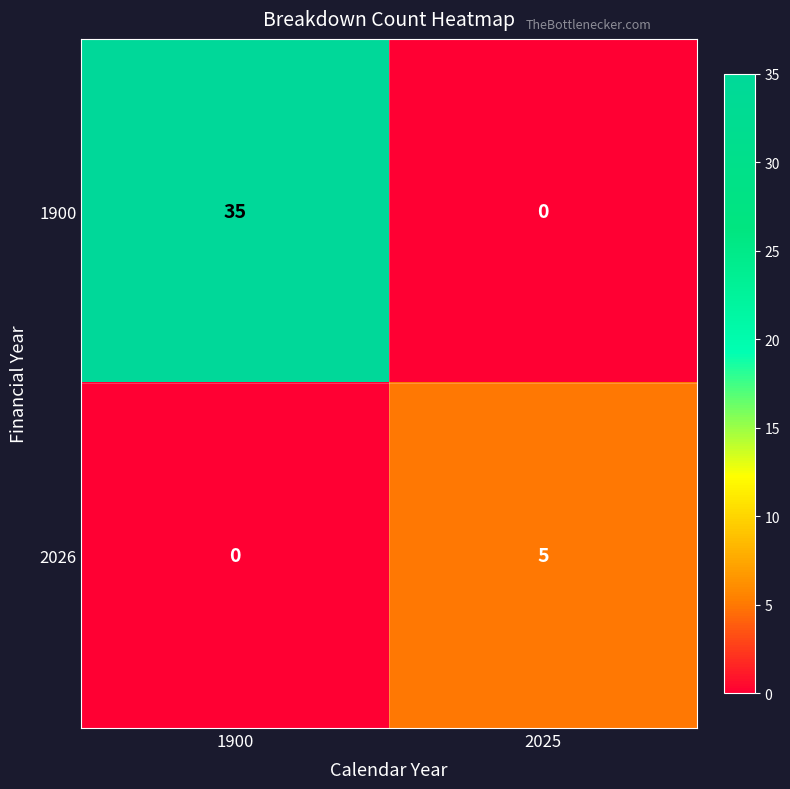

Which series changed the most between 1900 and 2025?

1900